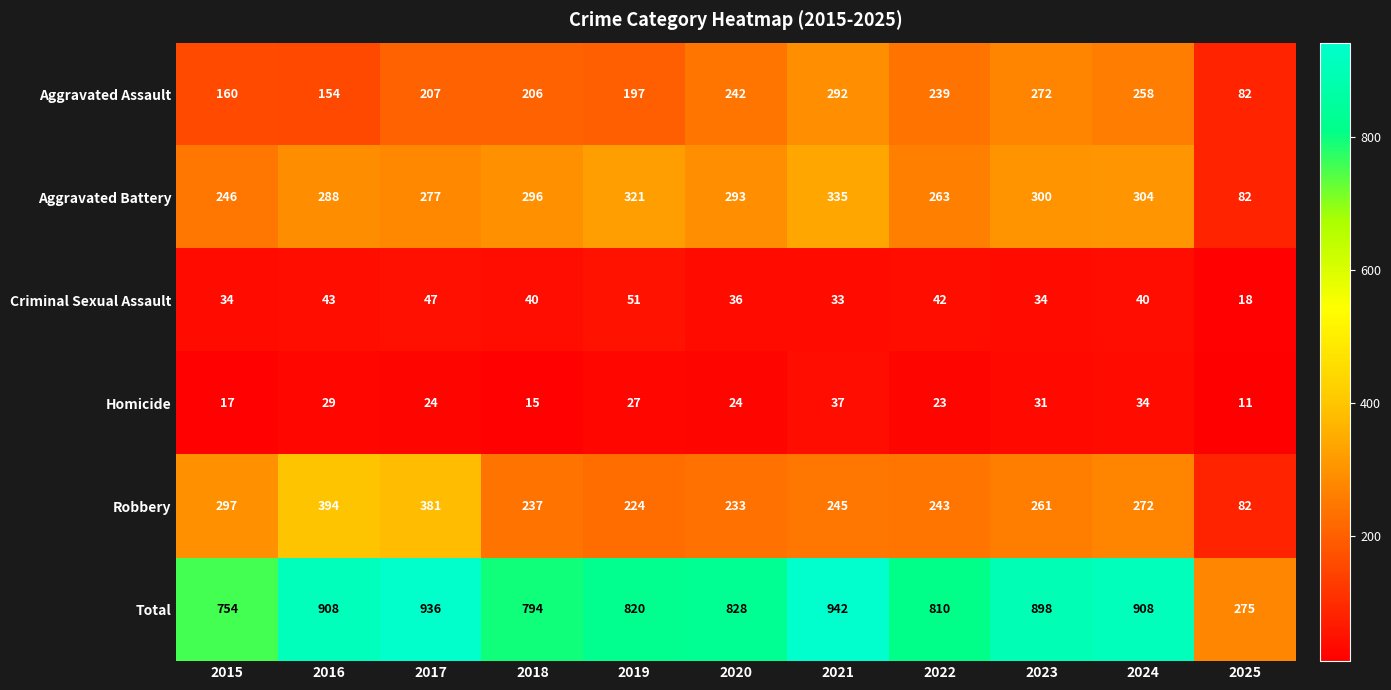

How many series are shown in this chart?

6